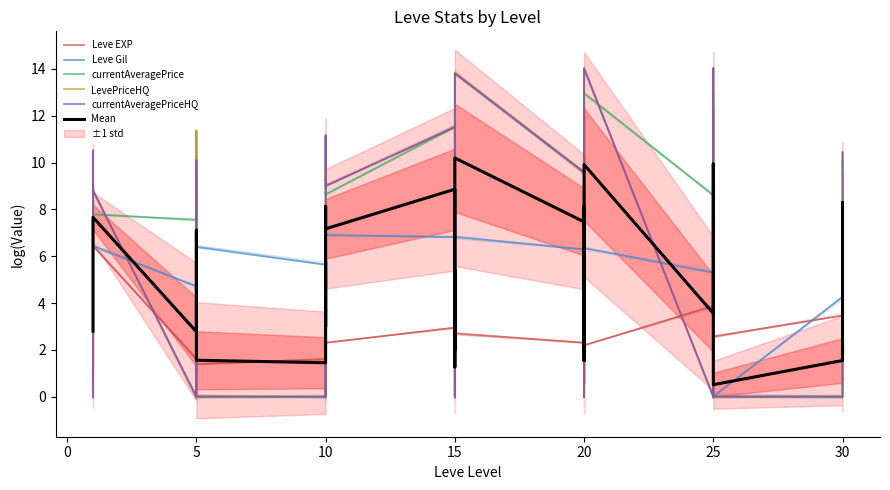

How many intersections are there between LevePriceHQ and Leve Gil?

19